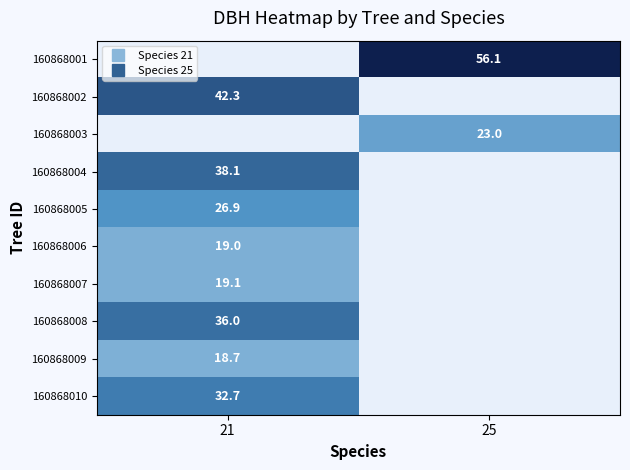

At which label does 160868001 reach its peak?

25